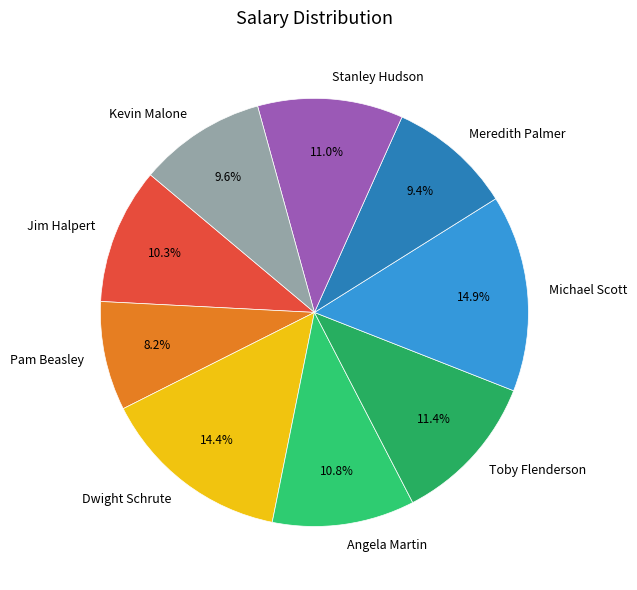

Approximately how many times larger is the value at Angela Martin compared to Kevin Malone?

1.1